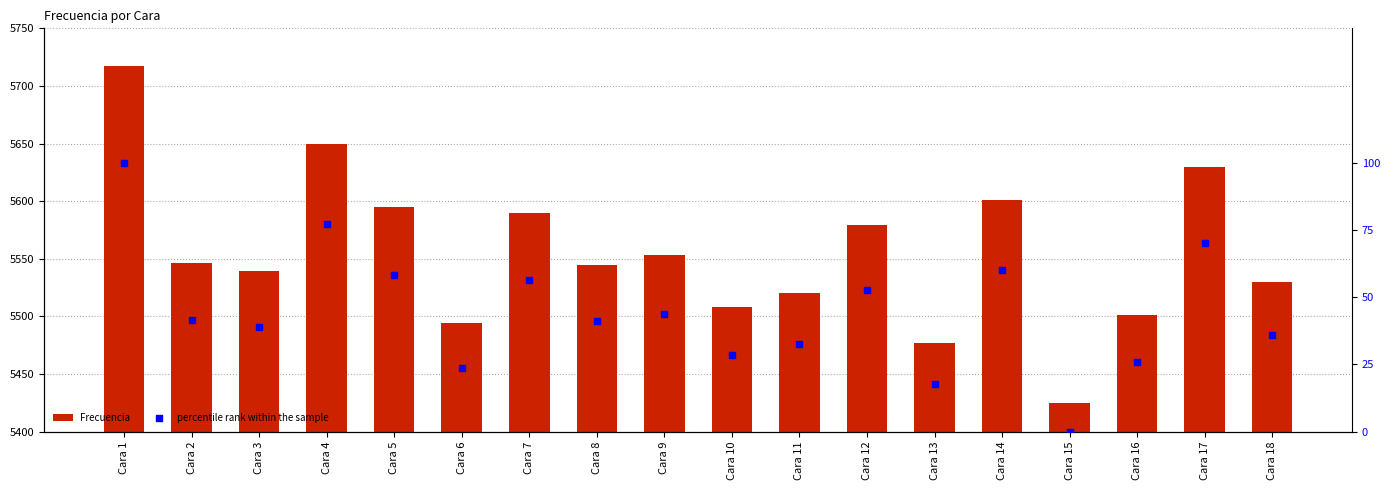

Is the value of percentile rank within the sample at Cara 7 greater than the value of Frecuencia at Cara 3?

No